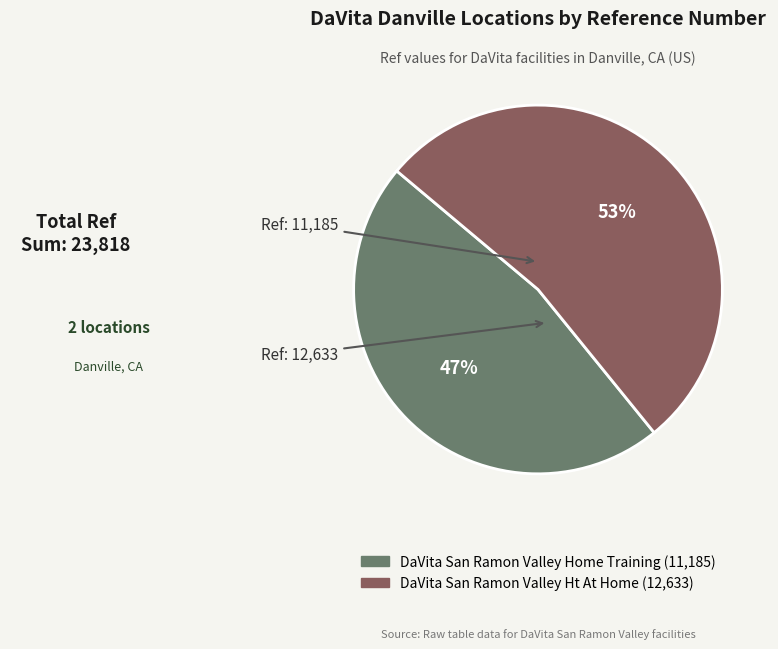

Is it true that DaVita San Ramon Valley Ht At Home is 53% of the pie?

True